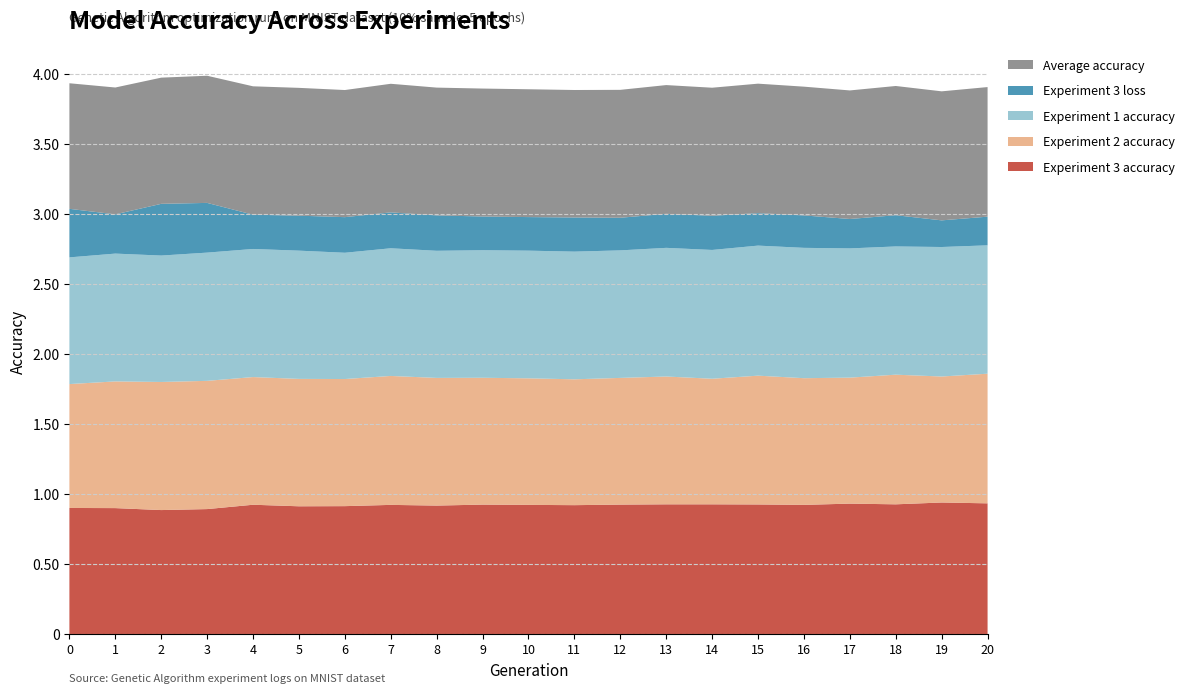

Reading right to left, extract all data points from this chart.

Experiment 3 accuracy: 20=0.9	19=0.9	18=0.9	17=0.9	16=0.9	15=0.9	14=0.9	13=0.9	12=0.9	11=0.9	10=0.9	9=0.9	8=0.9	7=0.9	6=0.9	5=0.9	4=0.9	3=0.9	2=0.9	1=0.9	0=0.9
Experiment 2 accuracy: 20=0.9	19=0.9	18=0.9	17=0.9	16=0.9	15=0.9	14=0.9	13=0.9	12=0.9	11=0.9	10=0.9	9=0.9	8=0.9	7=0.9	6=0.9	5=0.9	4=0.9	3=0.9	2=0.9	1=0.9	0=0.9
Experiment 1 accuracy: 20=0.9	19=0.9	18=0.9	17=0.9	16=0.9	15=0.9	14=0.9	13=0.9	12=0.9	11=0.9	10=0.9	9=0.9	8=0.9	7=0.9	6=0.9	5=0.9	4=0.9	3=0.9	2=0.9	1=0.9	0=0.9
Experiment 3 loss: 20=0.2	19=0.2	18=0.2	17=0.2	16=0.2	15=0.2	14=0.2	13=0.2	12=0.2	11=0.2	10=0.2	9=0.2	8=0.3	7=0.3	6=0.3	5=0.2	4=0.2	3=0.4	2=0.4	1=0.3	0=0.3
Average accuracy: 20=0.9	19=0.9	18=0.9	17=0.9	16=0.9	15=0.9	14=0.9	13=0.9	12=0.9	11=0.9	10=0.9	9=0.9	8=0.9	7=0.9	6=0.9	5=0.9	4=0.9	3=0.9	2=0.9	1=0.9	0=0.9